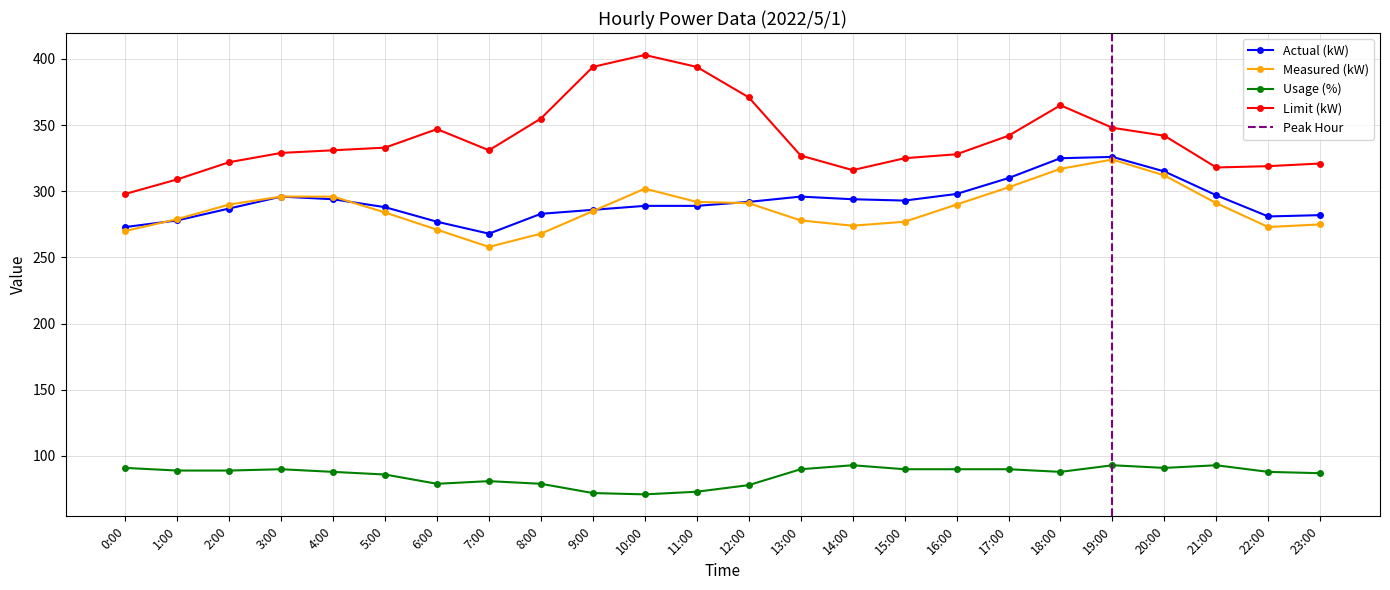

At which category does Limit (kW) reach its first local peak?

6:00